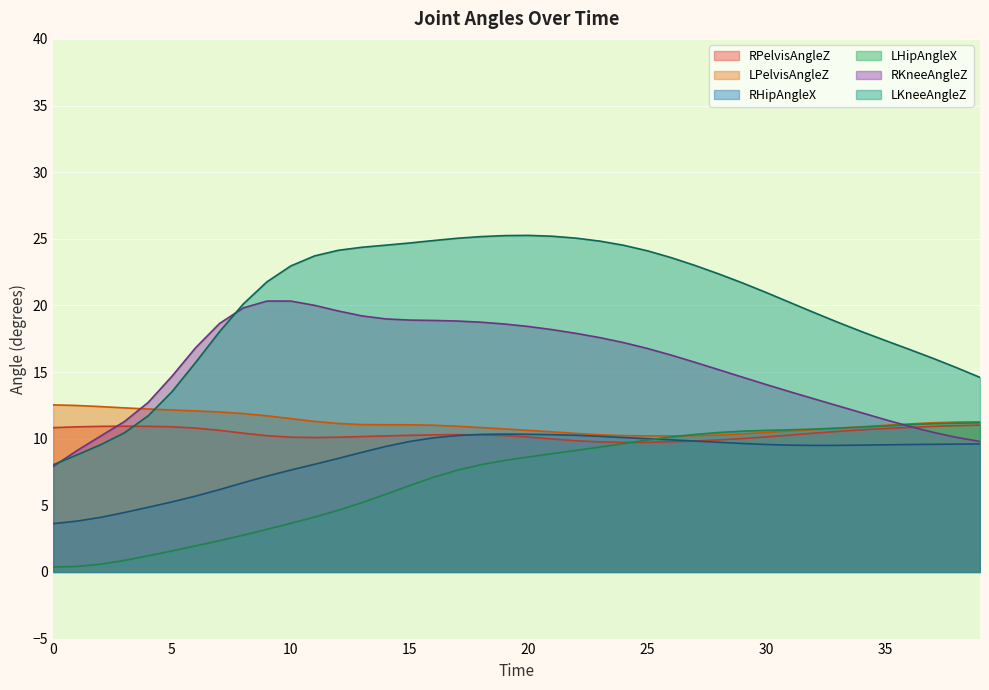

Between 28 and 39, which series saw the biggest shift?

LKneeAngleZ